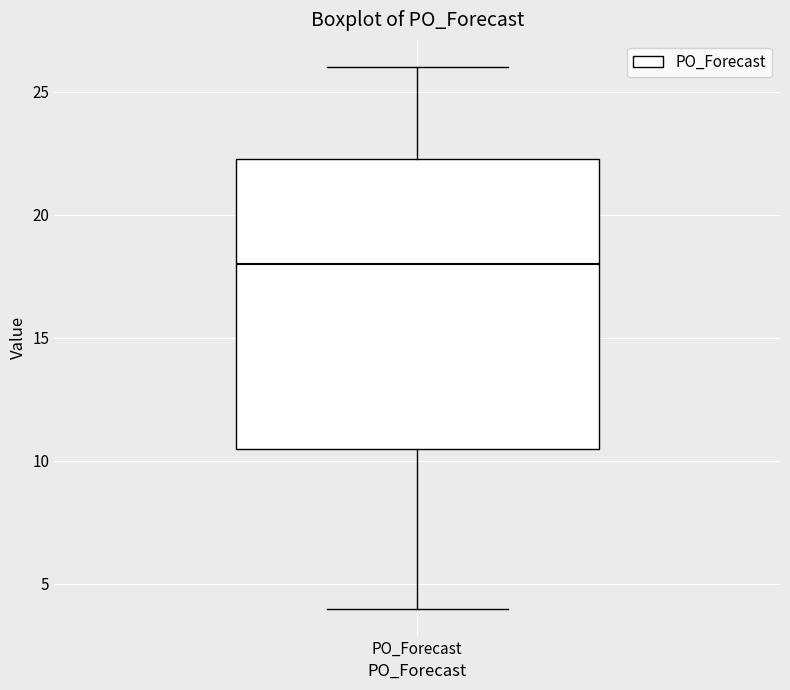

Where is the lower edge of the box for PO_Forecast on the y-axis? The values are not printed on the chart, so give them approximately, as read against the axis.

10.5